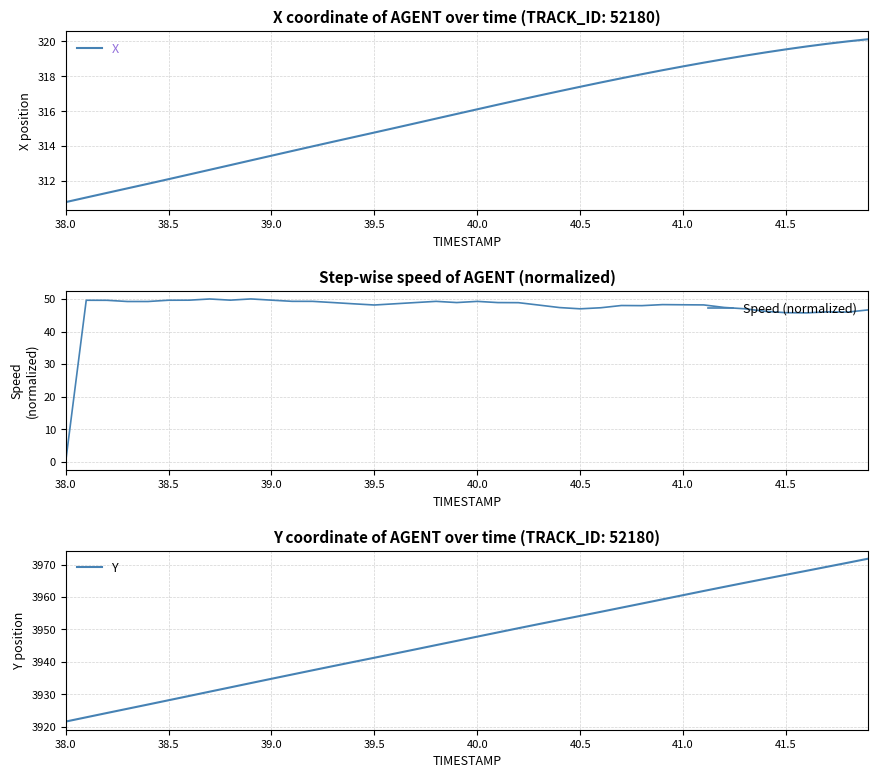

What is the greatest value displayed?

3971.8